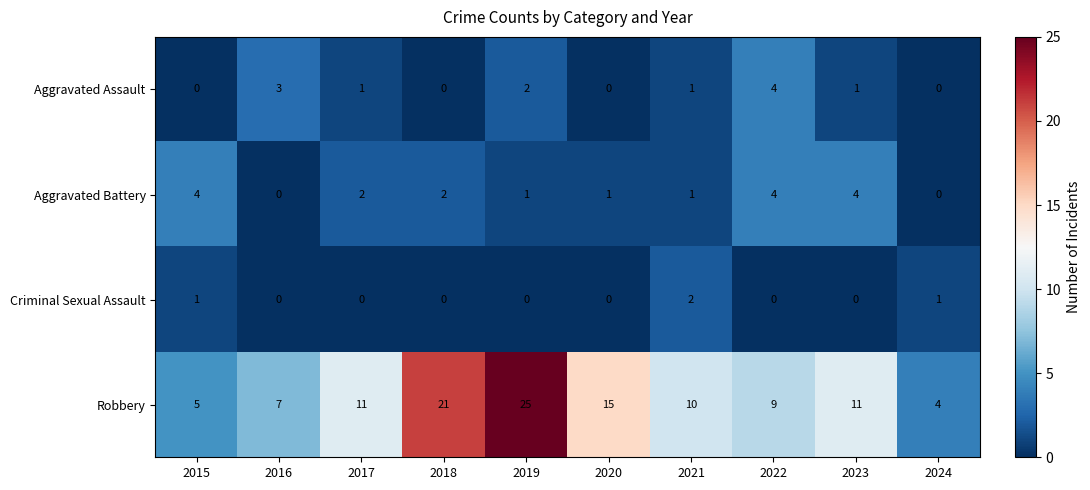

What is the sum of all Criminal Sexual Assault values?

4